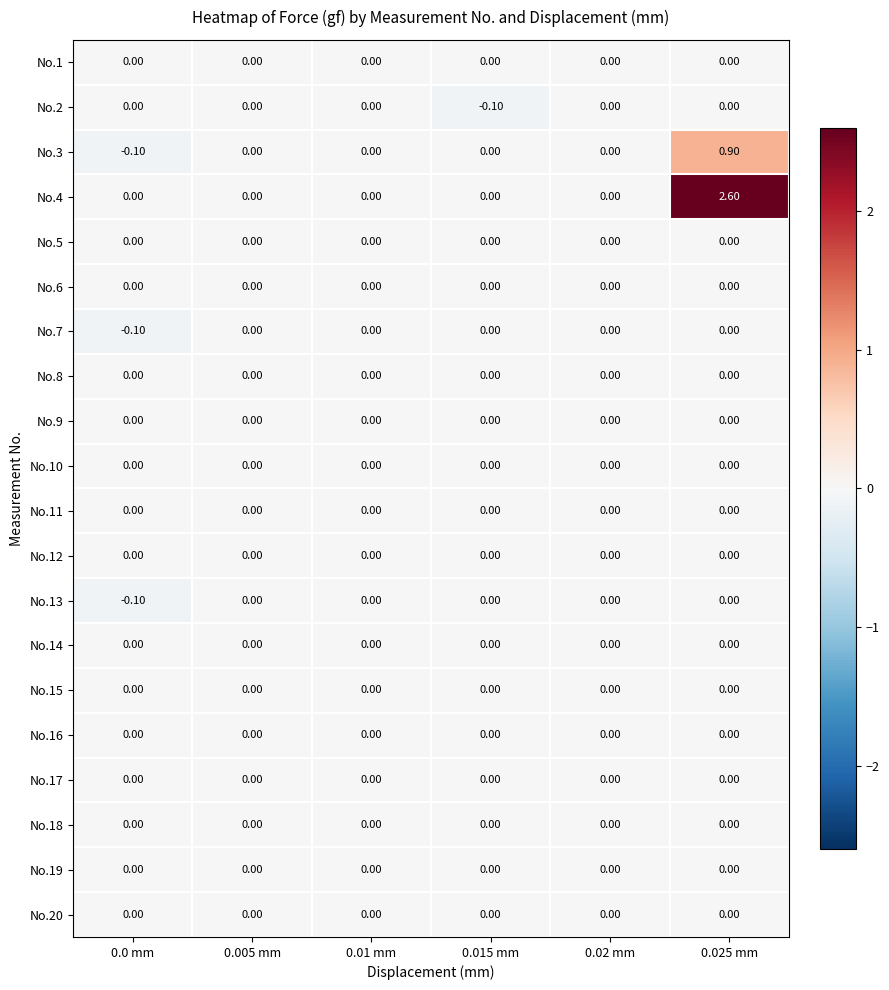

At which category is the sum across all series the highest?

0.025 mm